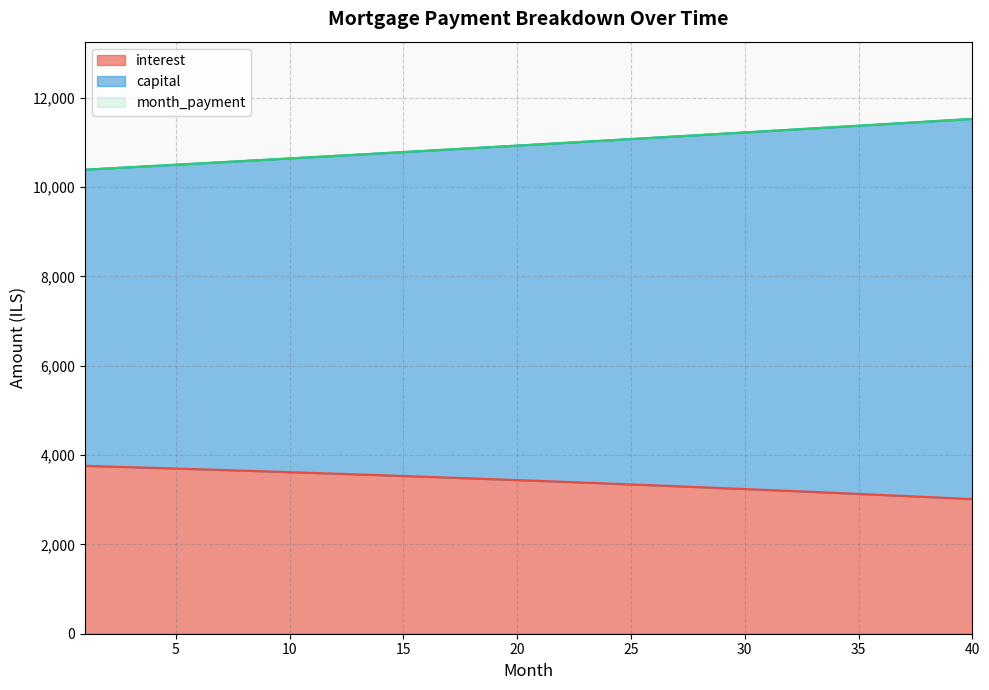

The capital series shows 10960.0 at 21. True or false?

True